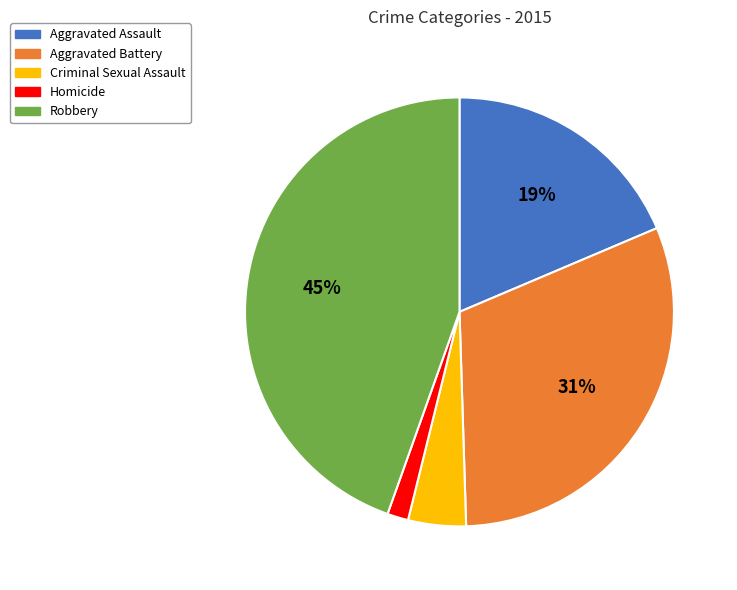

The Homicide slice represents 15% of the pie. True or false?

False